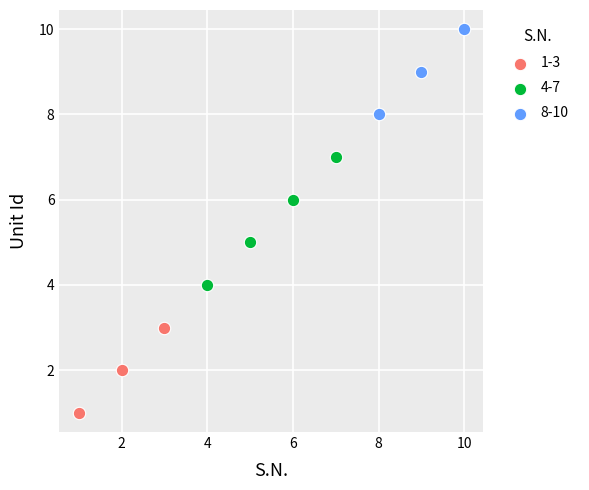

Which series contains the highest Y value?

8-10